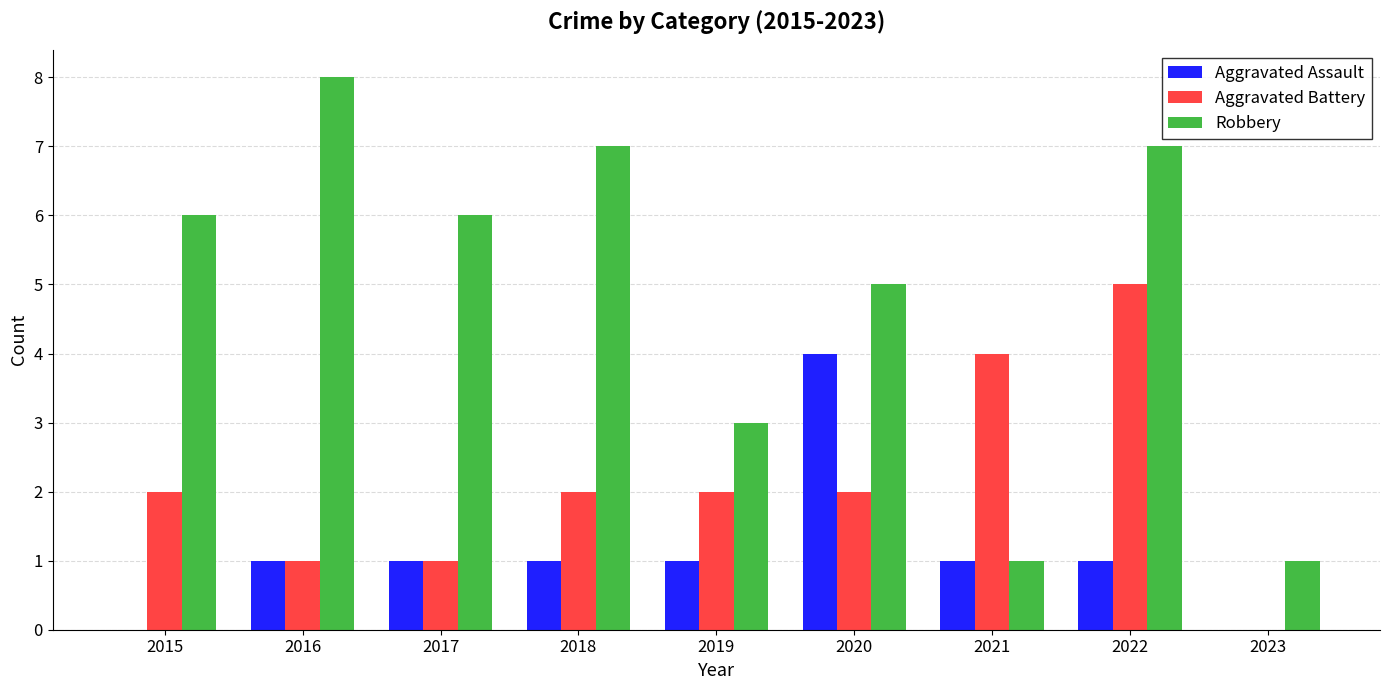

Is it true that Aggravated Assault equals 0 at 2015?

True